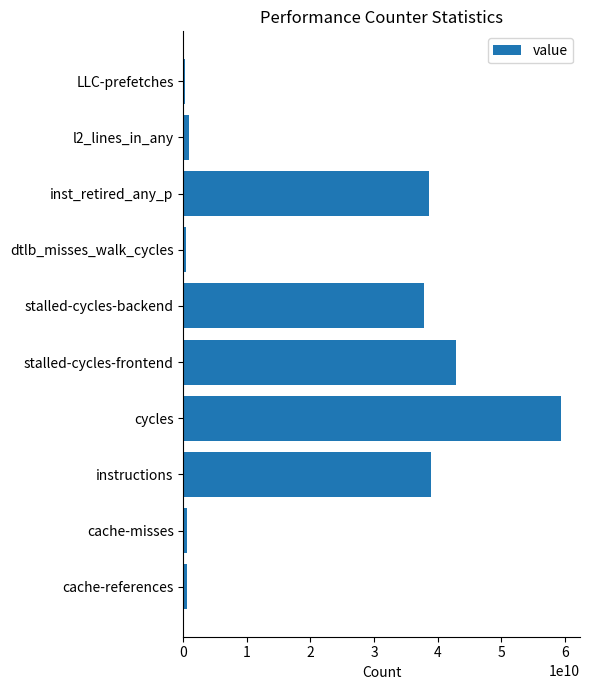

Between instructions and LLC-prefetches, which is larger?

instructions